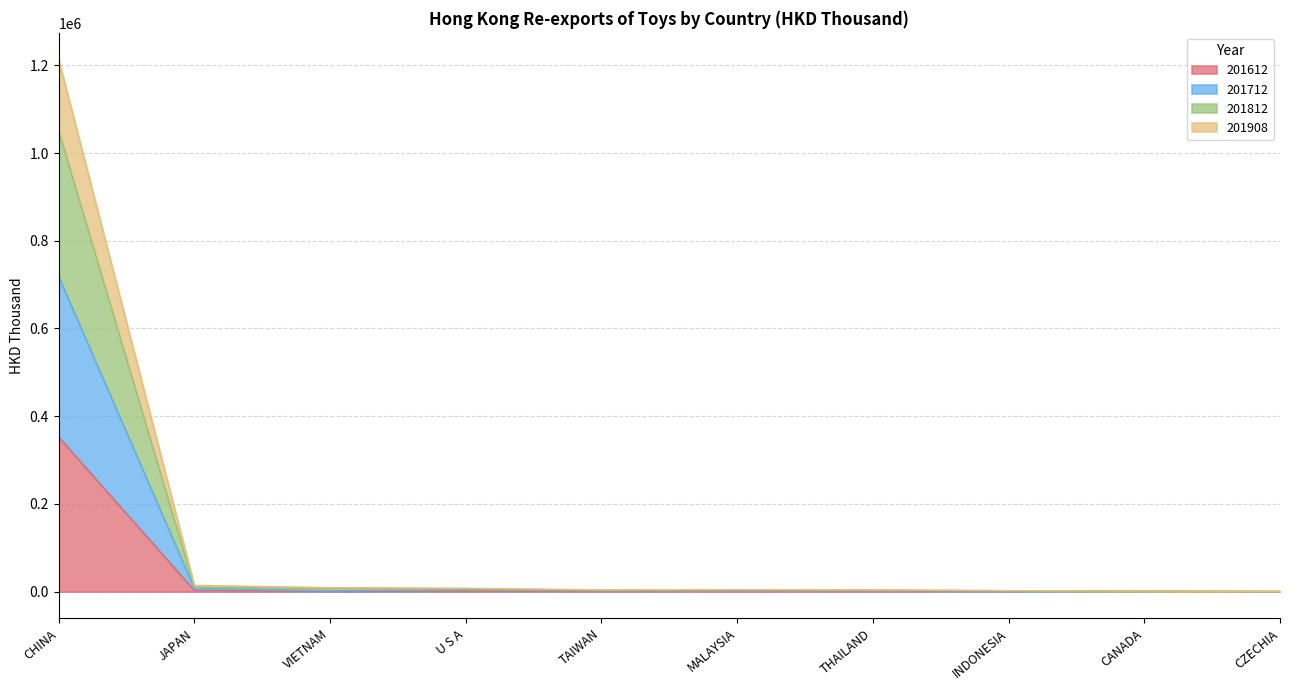

What is the label of the 7th point from the right?

U S A